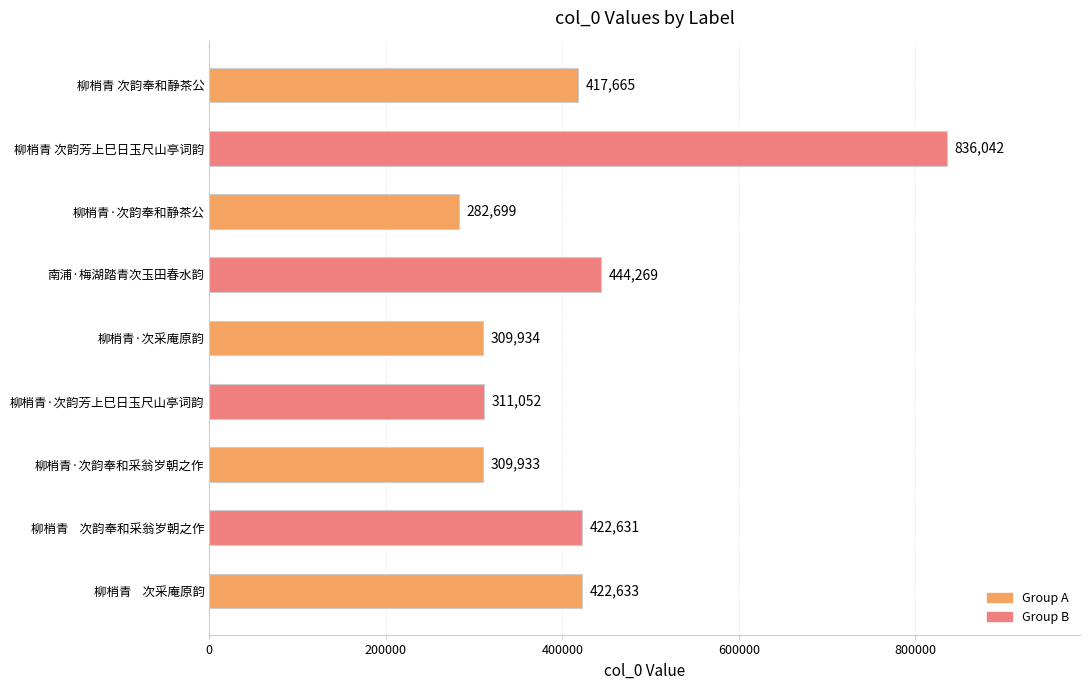

The chart shows a value of 422631 at 柳梢青    次韵奉和采翁岁朝之作. True or false?

True